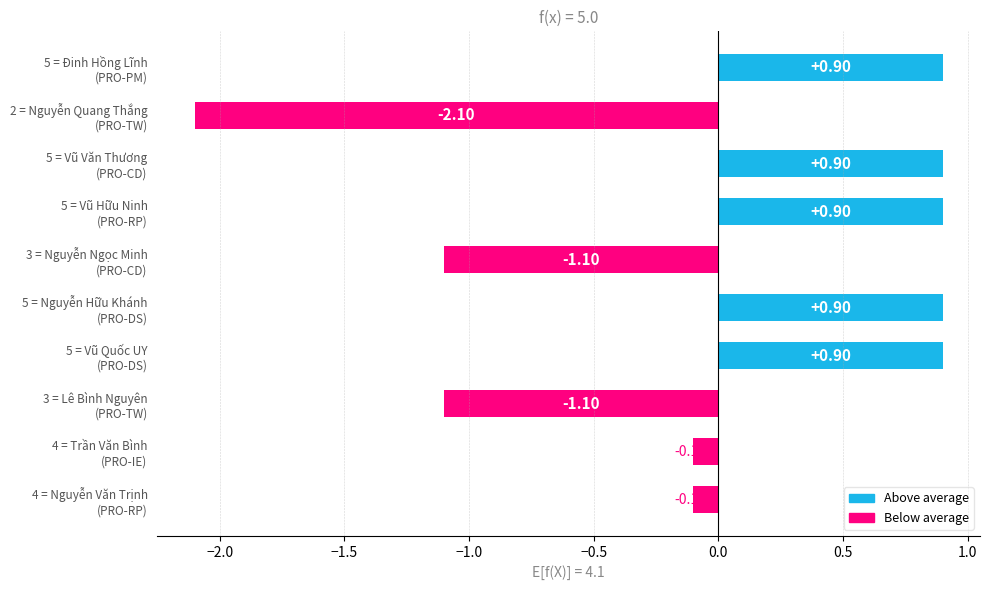

Does the chart contain stacked bars?

No